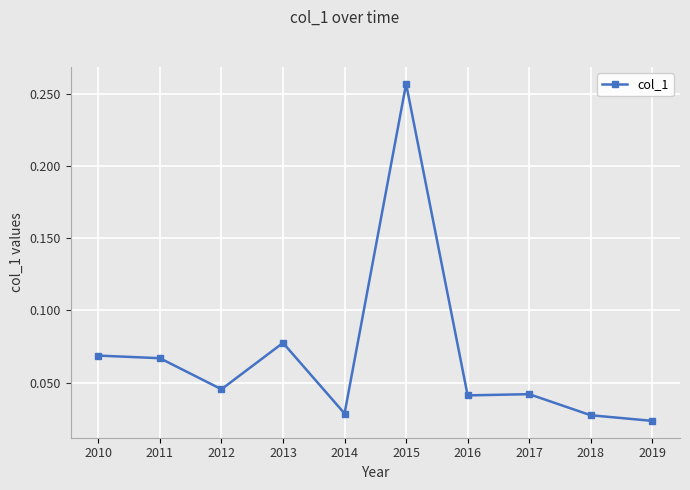

At which category does the chart reach its minimum across all series?

2019